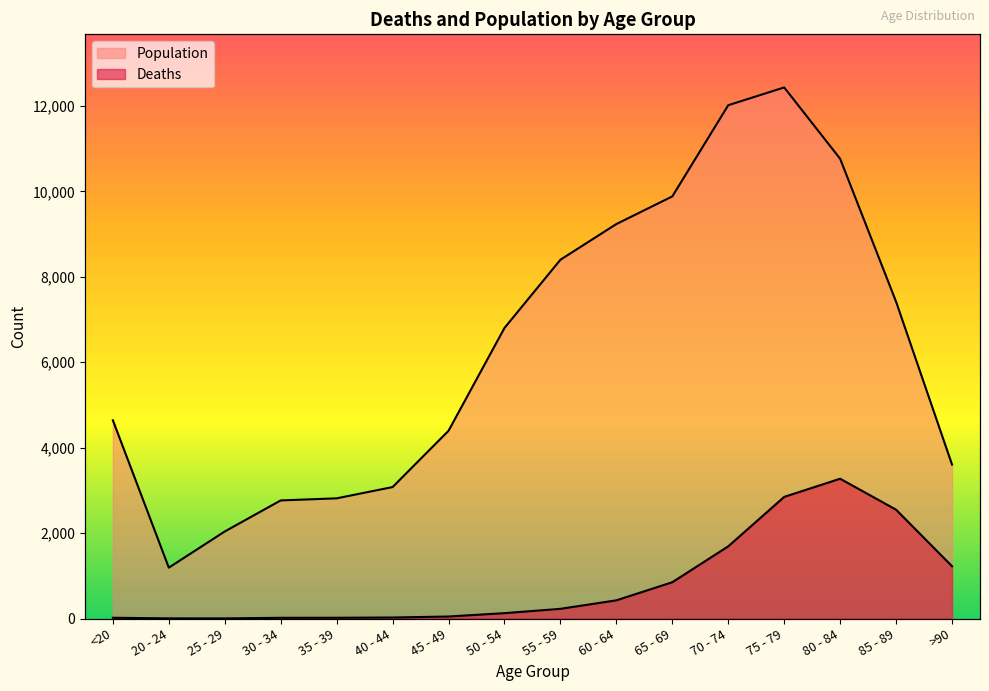

What is the difference between the highest and lowest values at 80 - 84?

7491